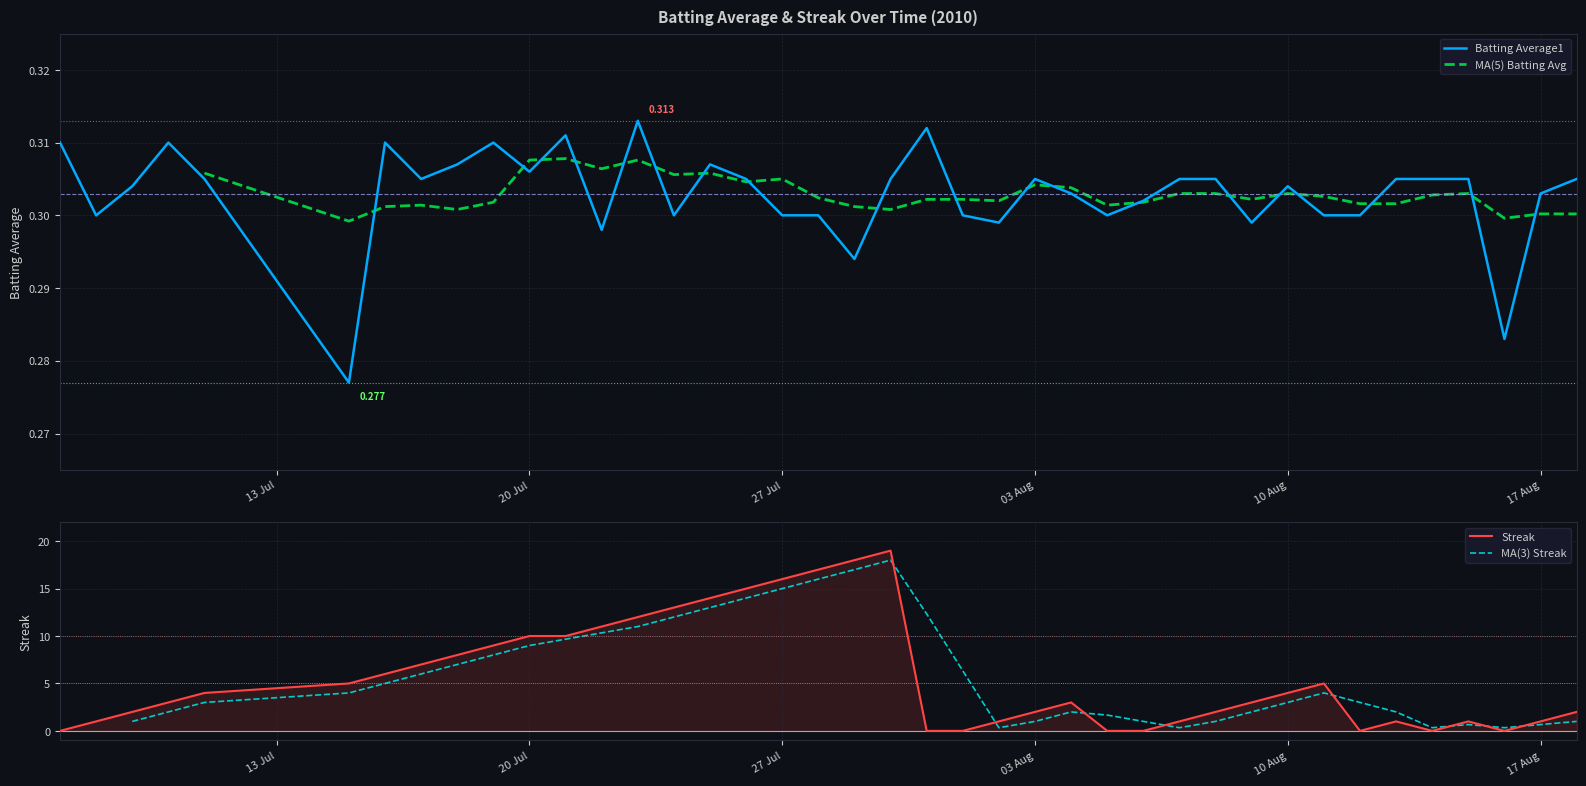

The Batting Average1 series shows 0.1 at 2010-08-14. True or false?

False